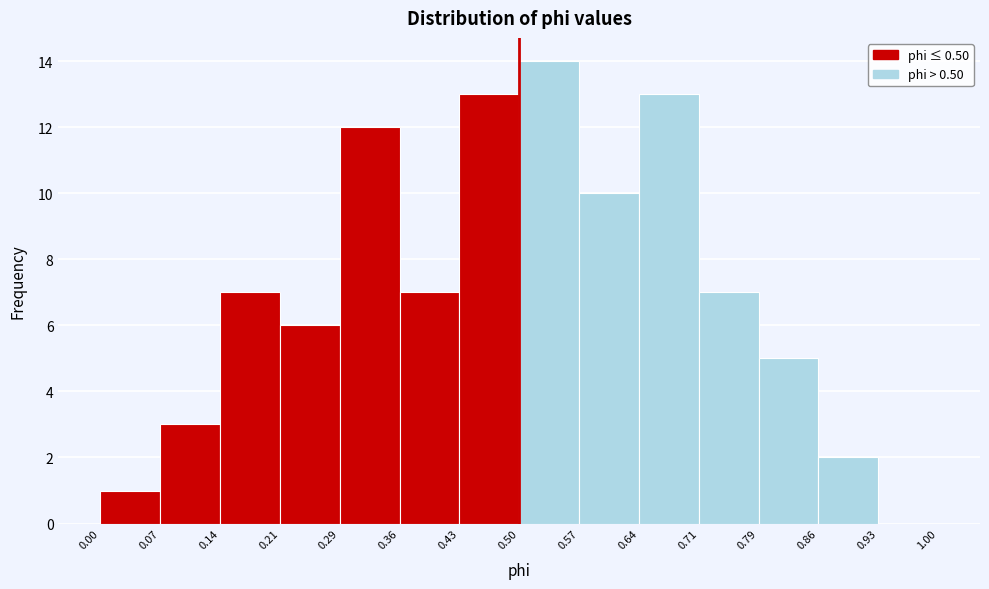

What is the height of the bar covering 0.79 to 0.86 on the x-axis? The values are not printed on the chart, so give them approximately, as read against the axis.

5